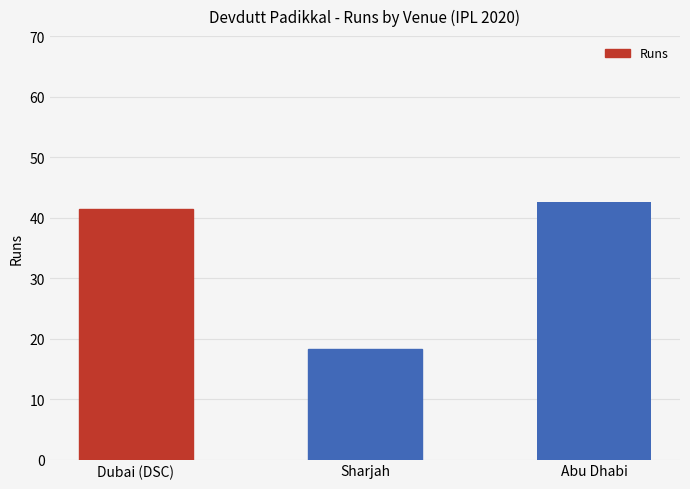

Which has a higher value, Abu Dhabi or Sharjah?

Abu Dhabi